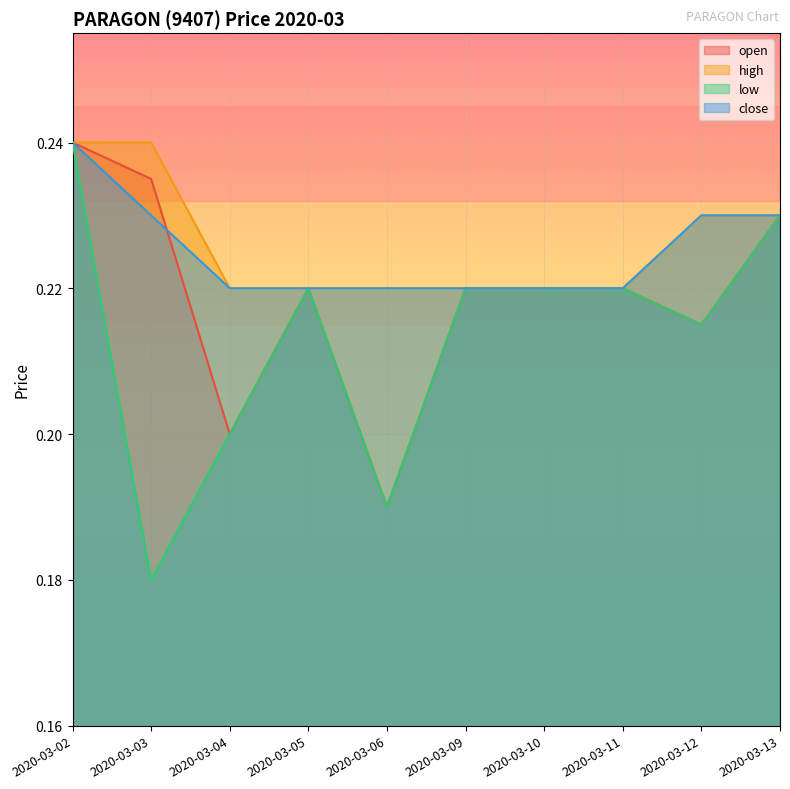

Between which two adjacent categories do close and open first intersect?

2020-03-03 and 2020-03-04